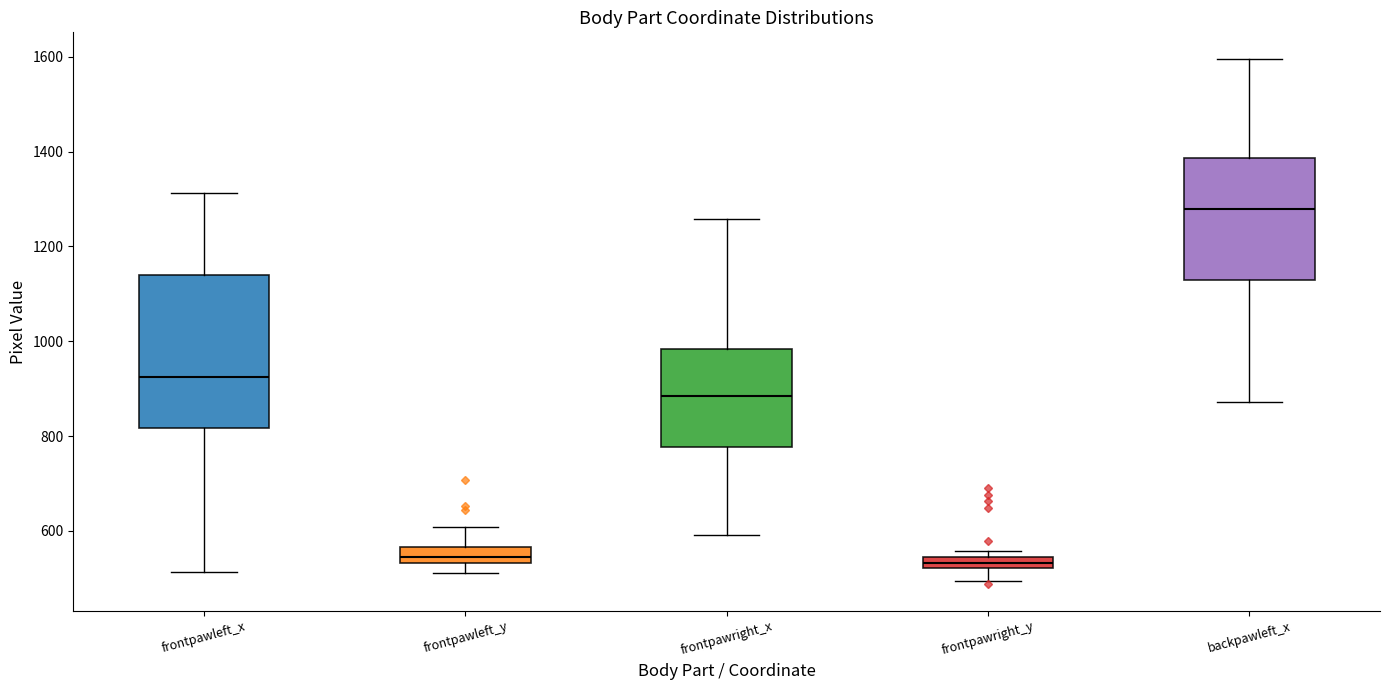

Comparing the boxes themselves (not the whiskers), which one is the tallest?

frontpawleft_x